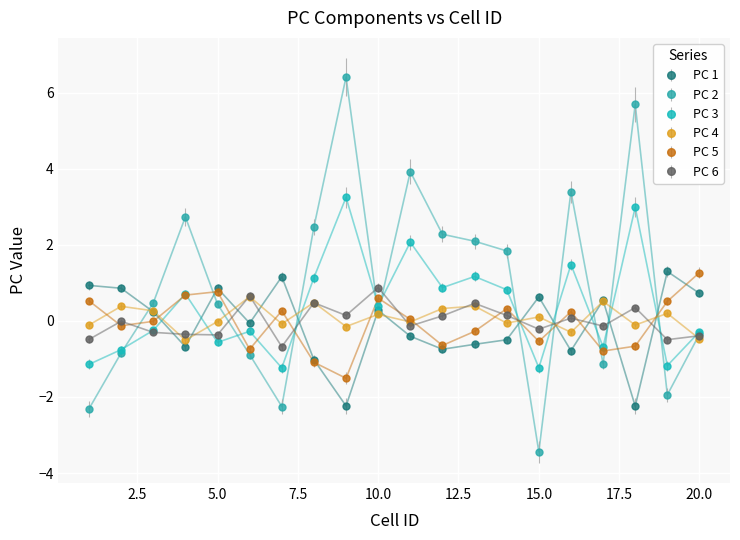

Which series has the largest range (max minus min)?

PC 2